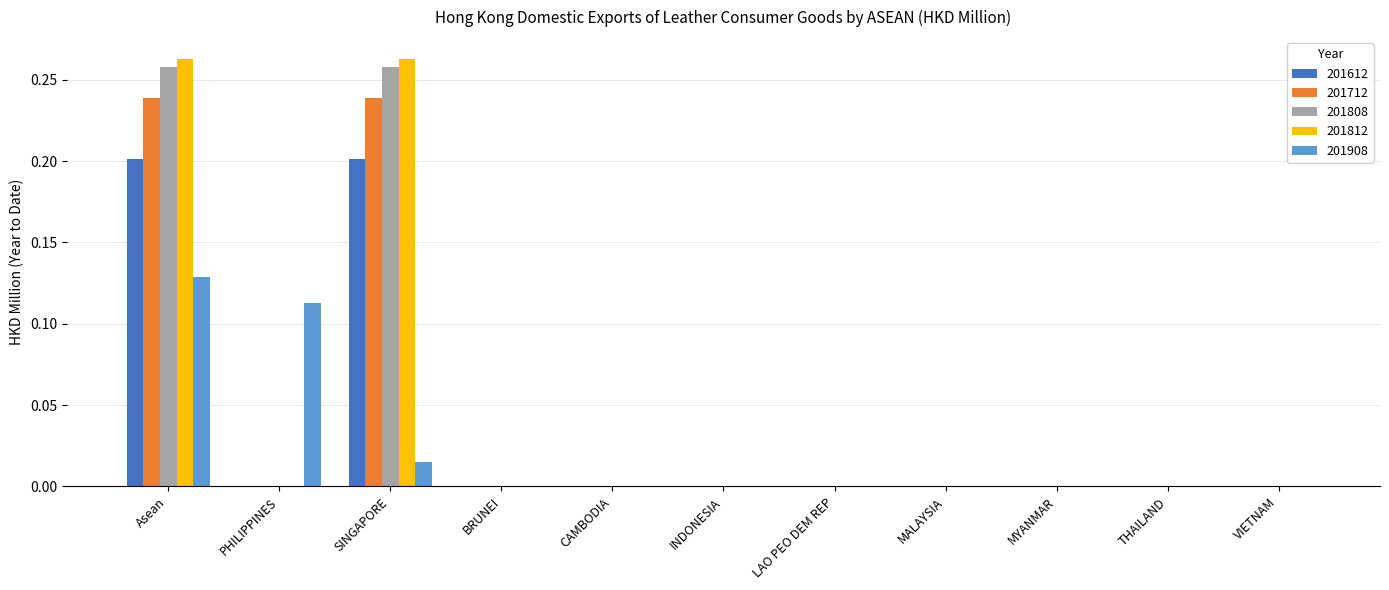

The 201908 series shows -0.1 at BRUNEI. True or false?

False